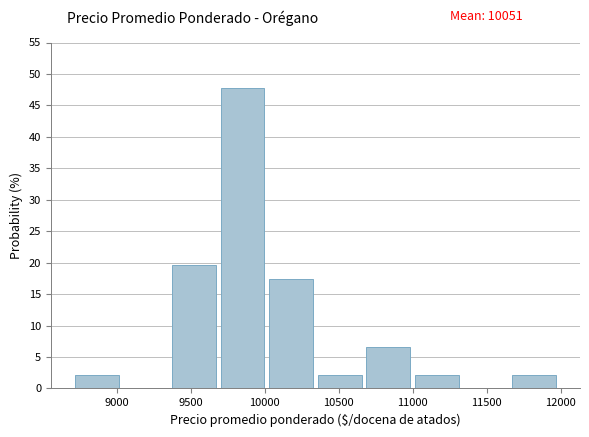

Reading left to right, transcribe this chart: for each bar, give the range it covers on the x-axis and its height. Neither the bar edges nor the heights are printed on the chart, so give them approximately, as read against the axes.

8700 to 9050: 2.0
9050 to 9400: 0
9400 to 9700: 19.5
9700 to 10050: 48.0
10050 to 10350: 17.5
10350 to 10700: 2.0
10700 to 11000: 6.5
11000 to 11350: 2.0
11350 to 11650: 0
11650 to 12000: 2.0